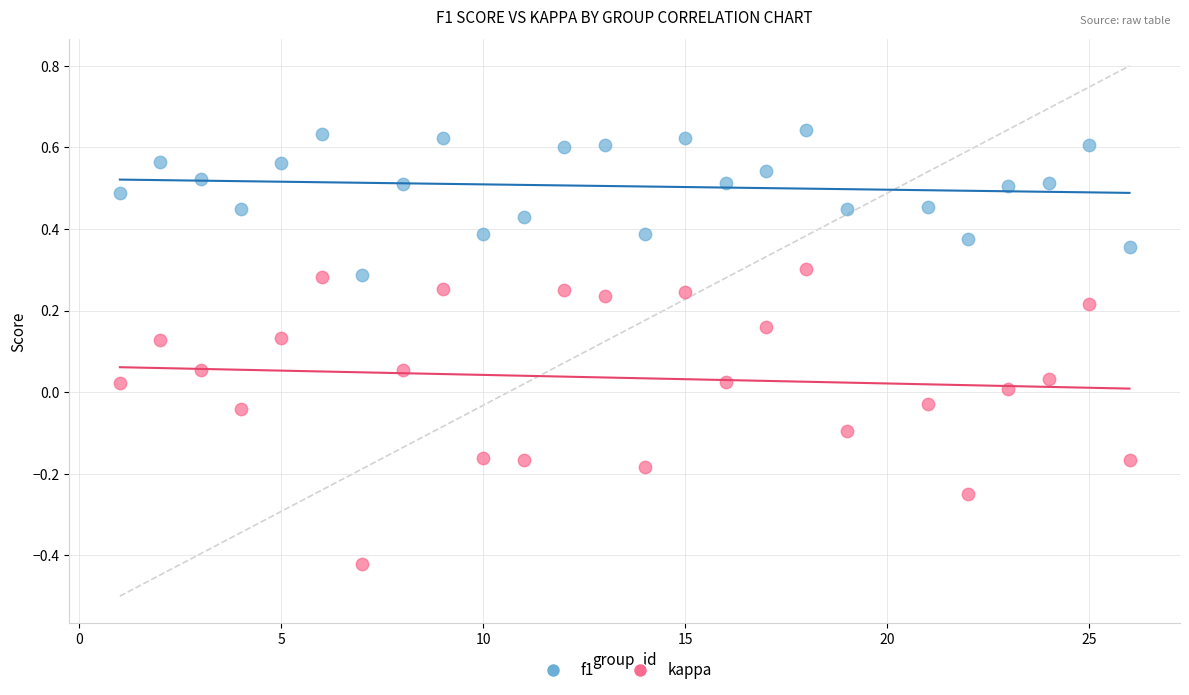

What is the X range (max minus min) for the scatter plot?

25.0